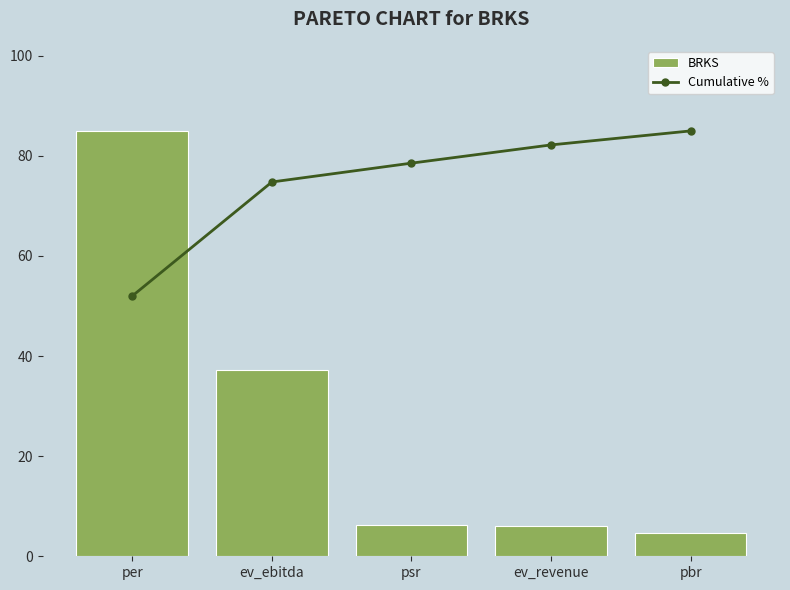

How many values in the BRKS series are below 6?

2